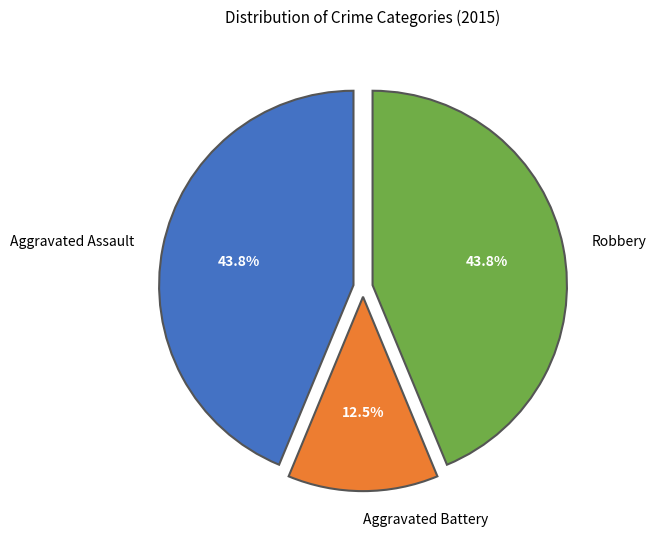

How many slices are in this pie chart?

3